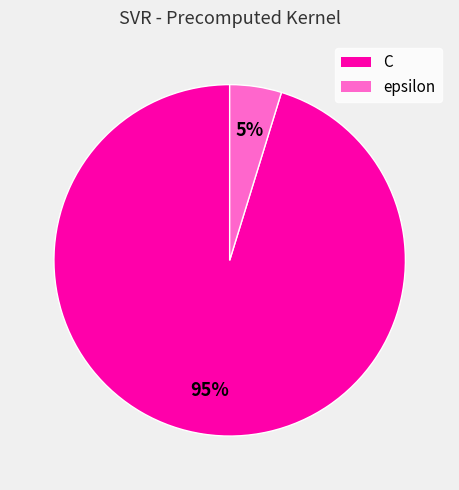

Between epsilon and C, which is larger?

C